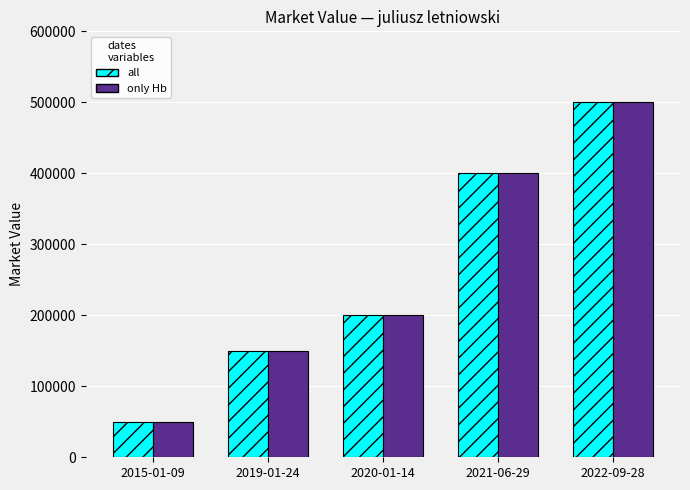

At which category is the sum across all series the highest?

2022-09-28